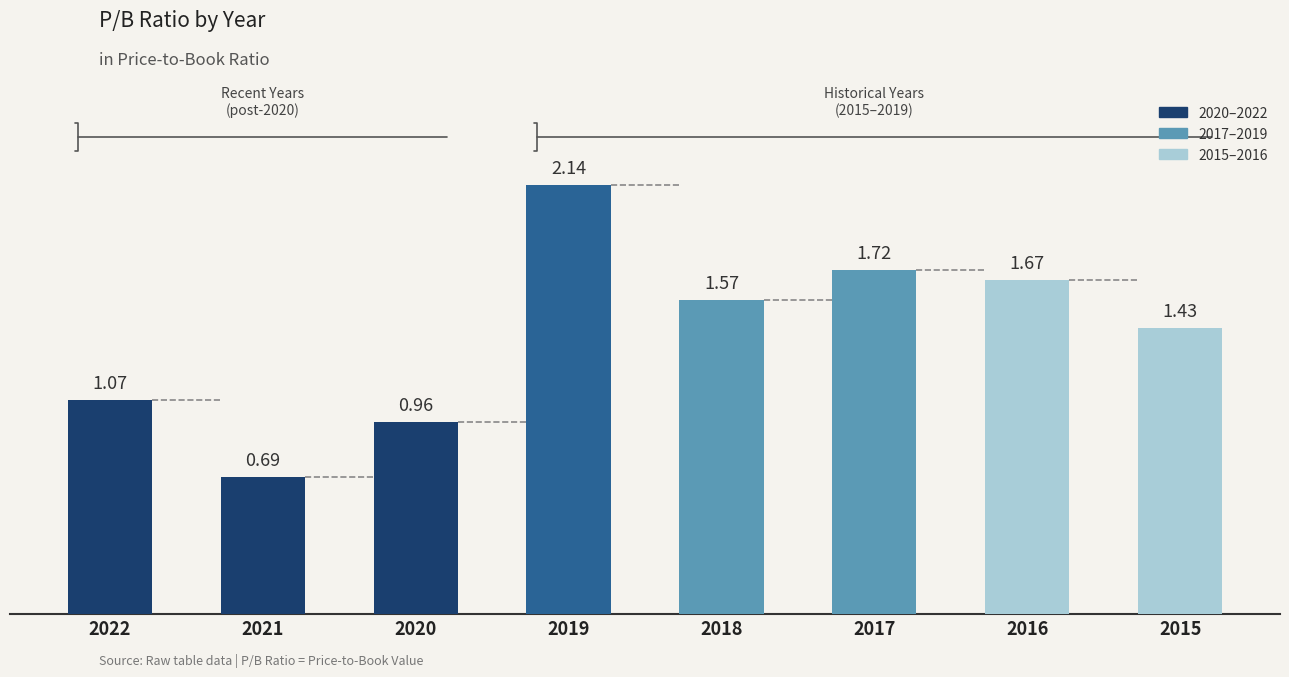

List the labels in order of value, largest first.

2019, 2017, 2016, 2018, 2015, 2022, 2020, 2021